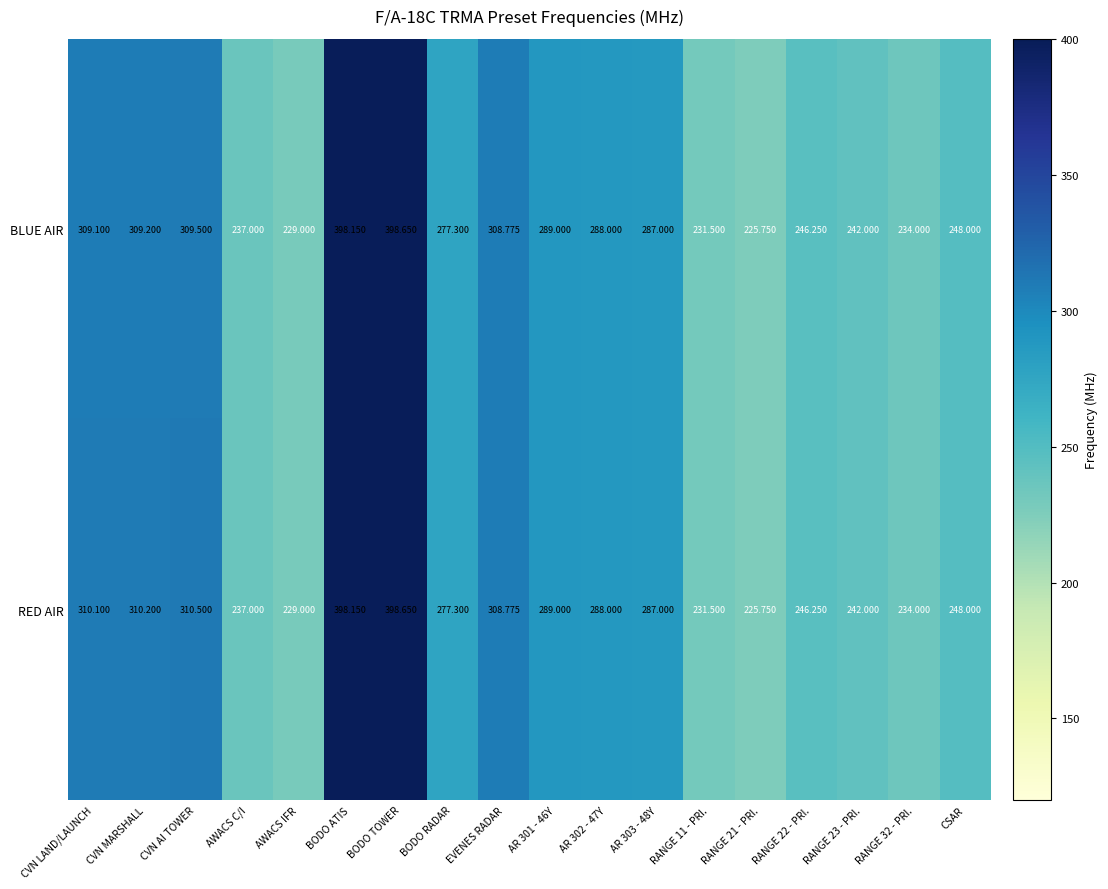

Count the number of categories in the chart.

18